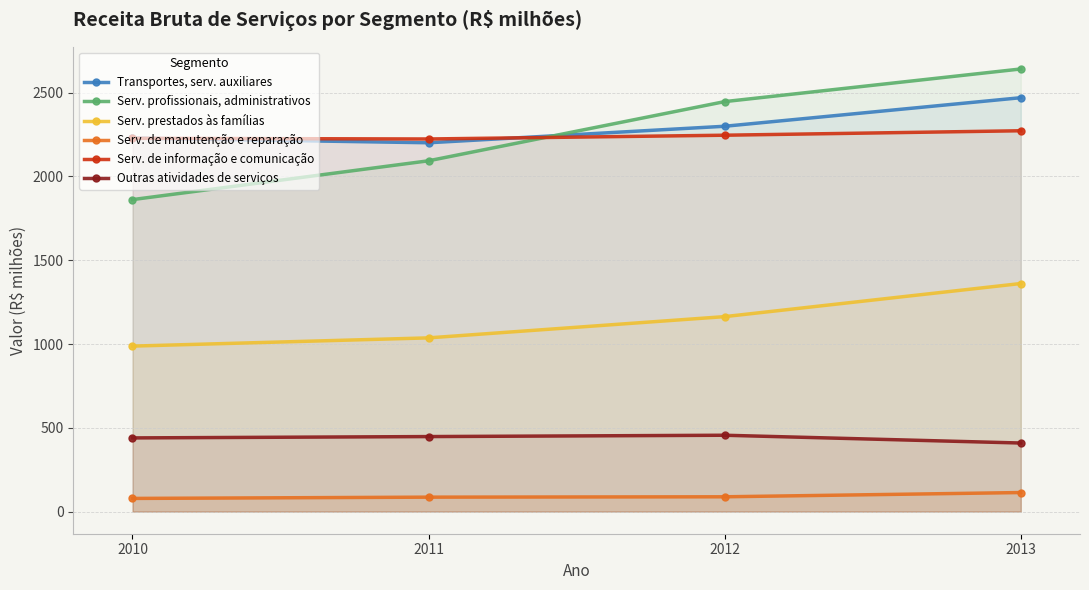

At how many categories does at least one series exceed 406?

4